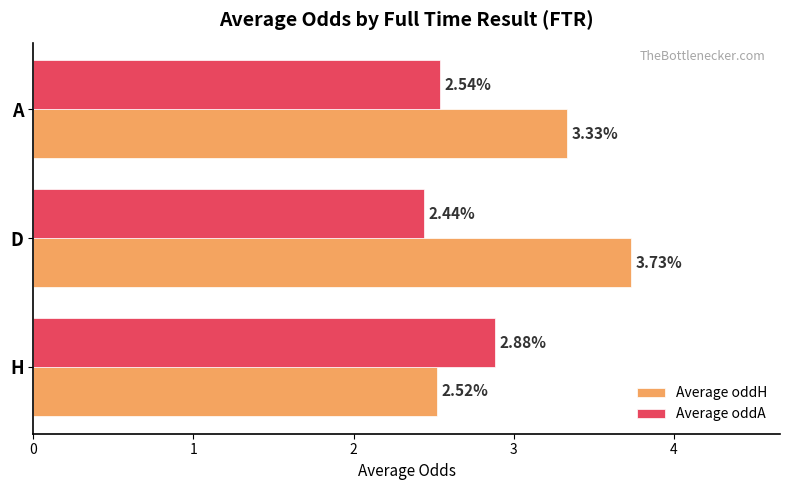

Count the number of categories in the chart.

3